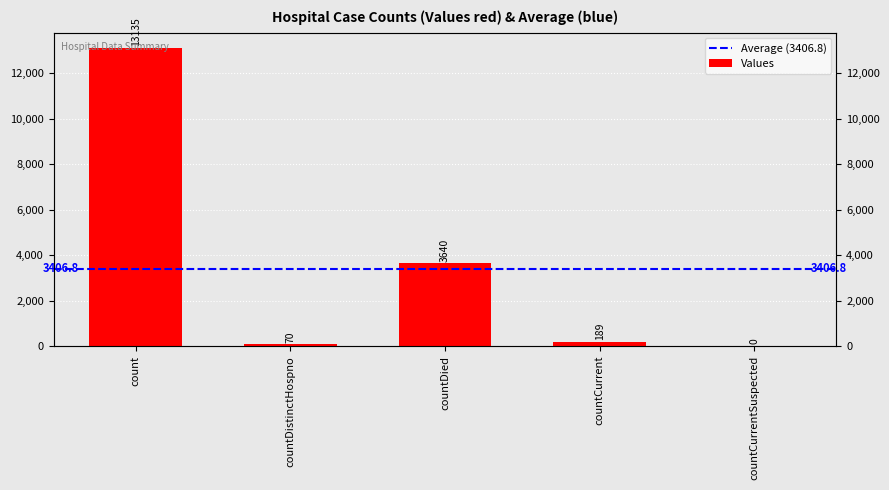

How many categories are shown in the chart?

5